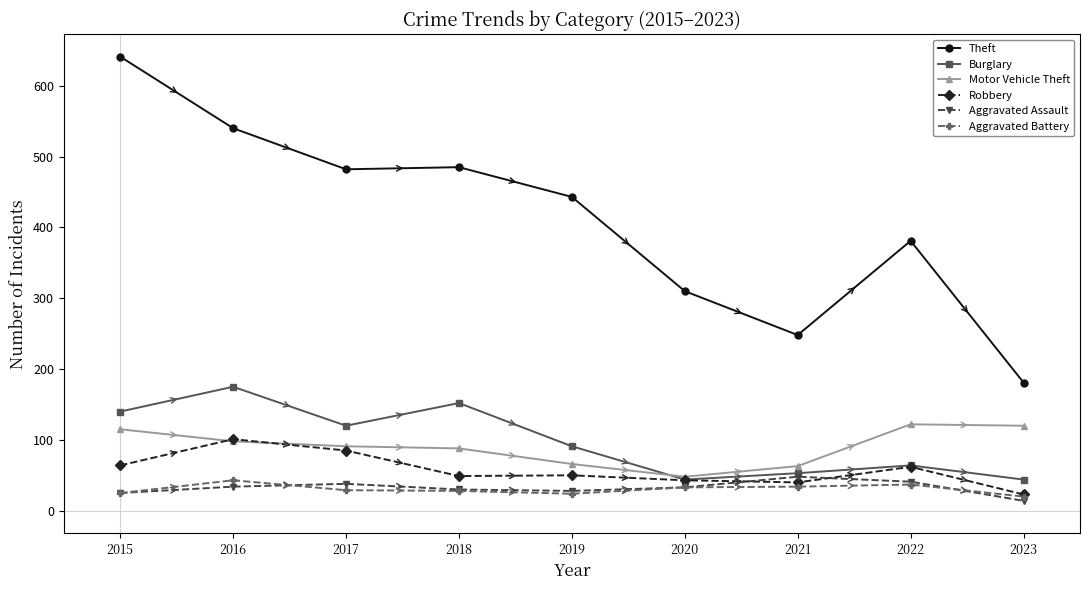

What is the value of the Robbery point at the 7th from the left?

40